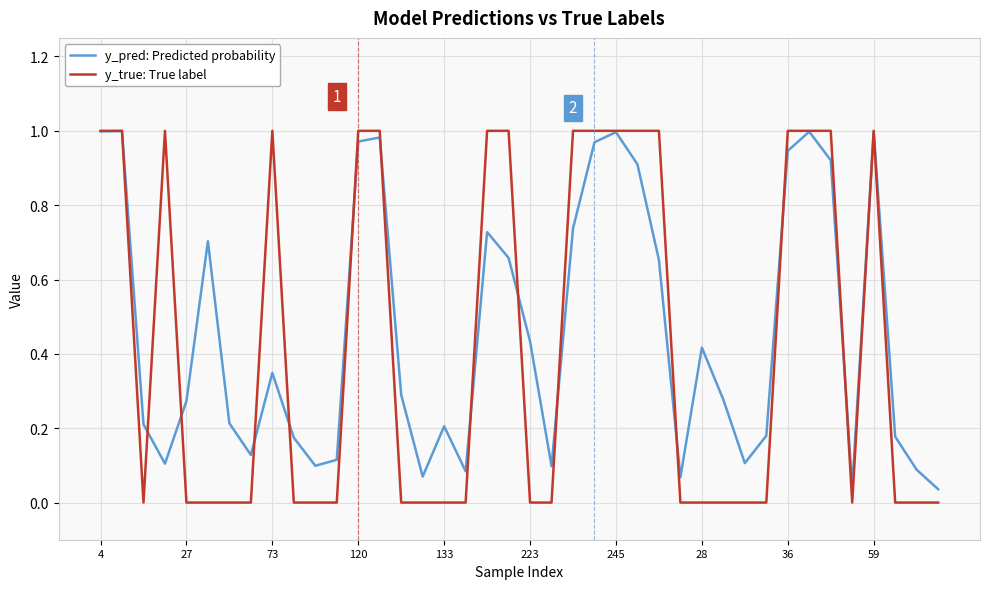

Is this an area chart (filled region under the line)?

No